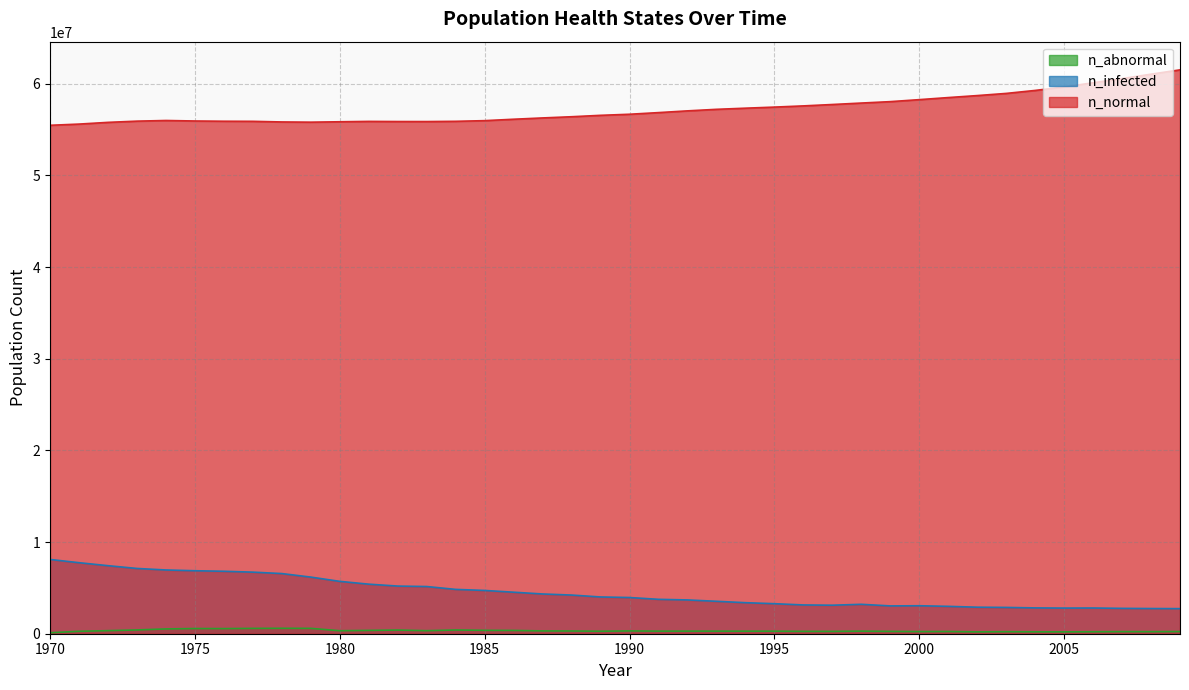

What is the difference between the second highest and minimum values in the n_normal series?

5578012.0